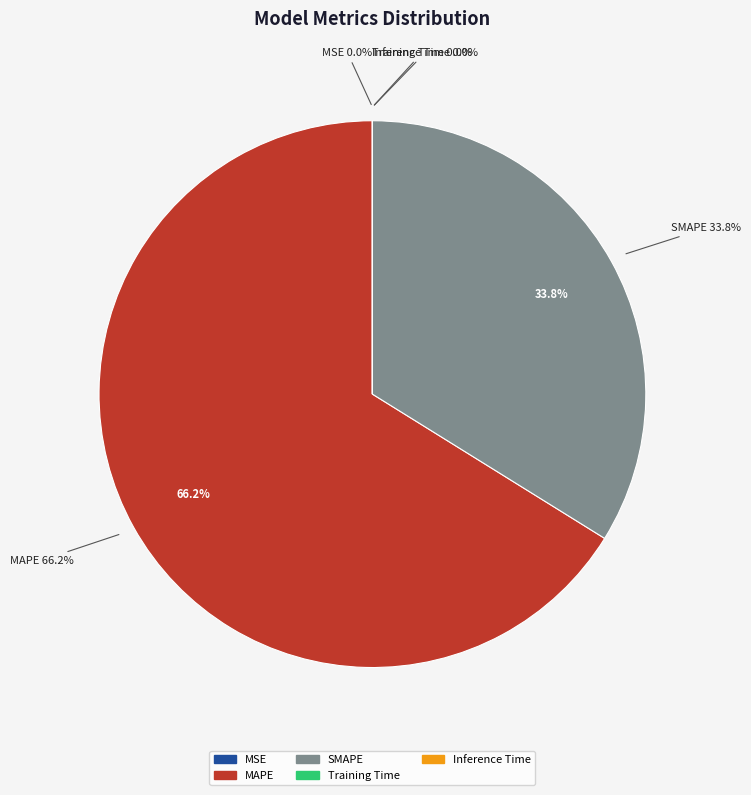

Combined, what portion of the pie is Training Time and SMAPE?

33.8%